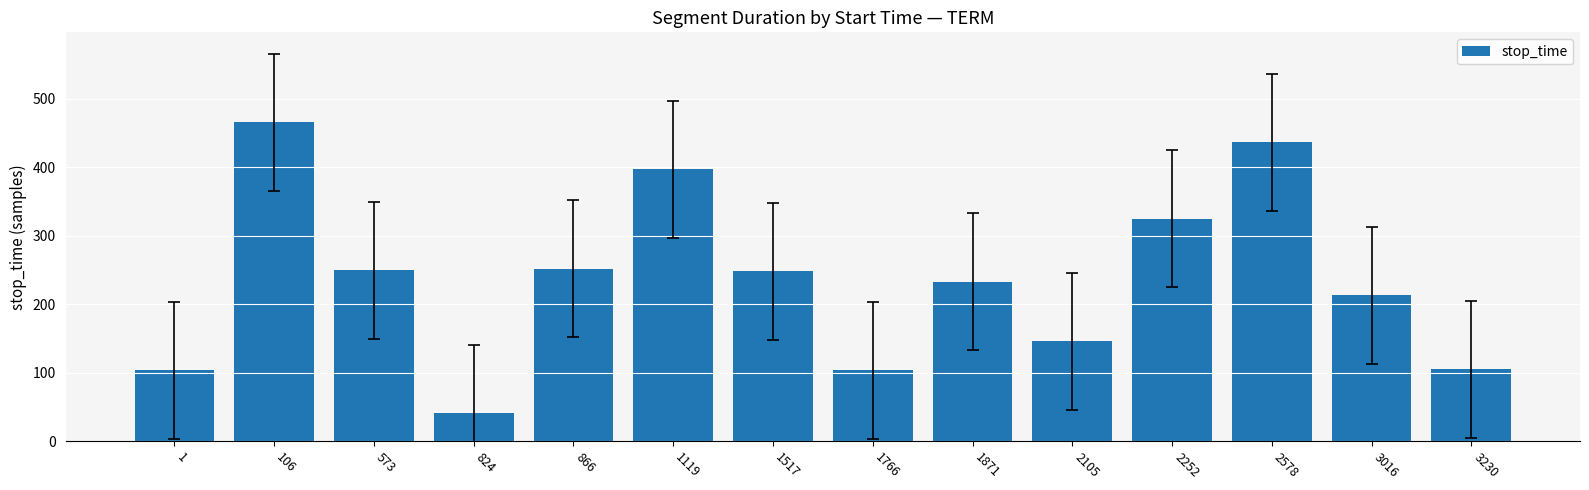

What is the greatest value displayed?

466